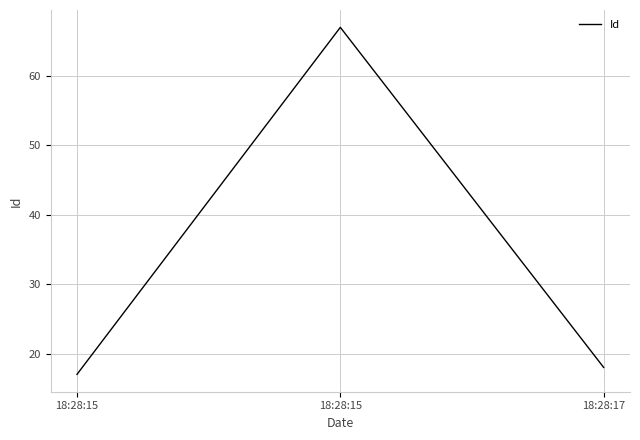

Reading left to right, extract all data points from this chart.

17	67	18